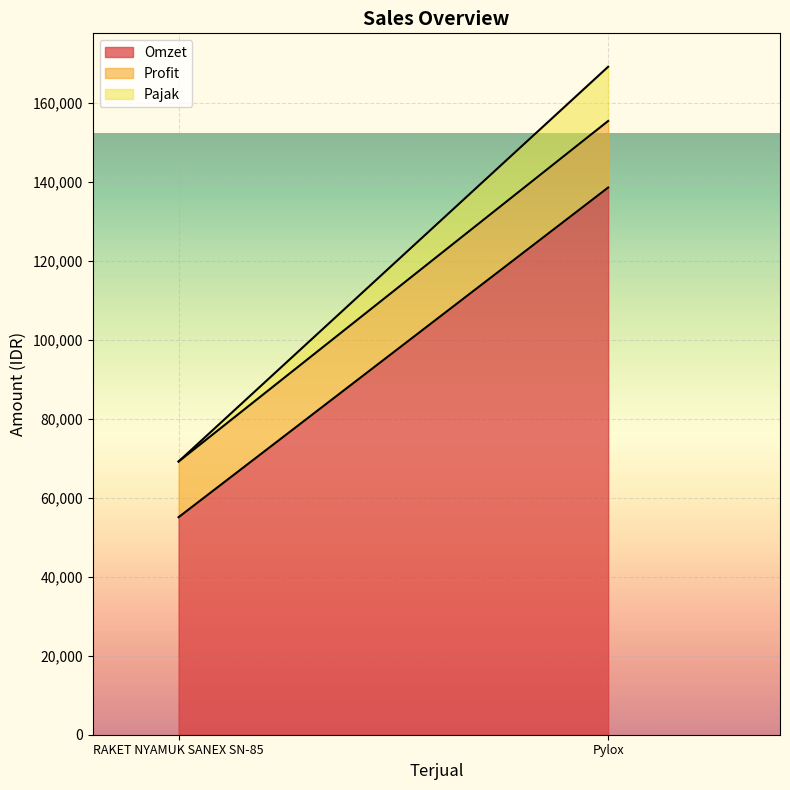

Is the value of Pajak at RAKET NYAMUK SANEX SN-85 greater than the value of Profit at Pylox?

No